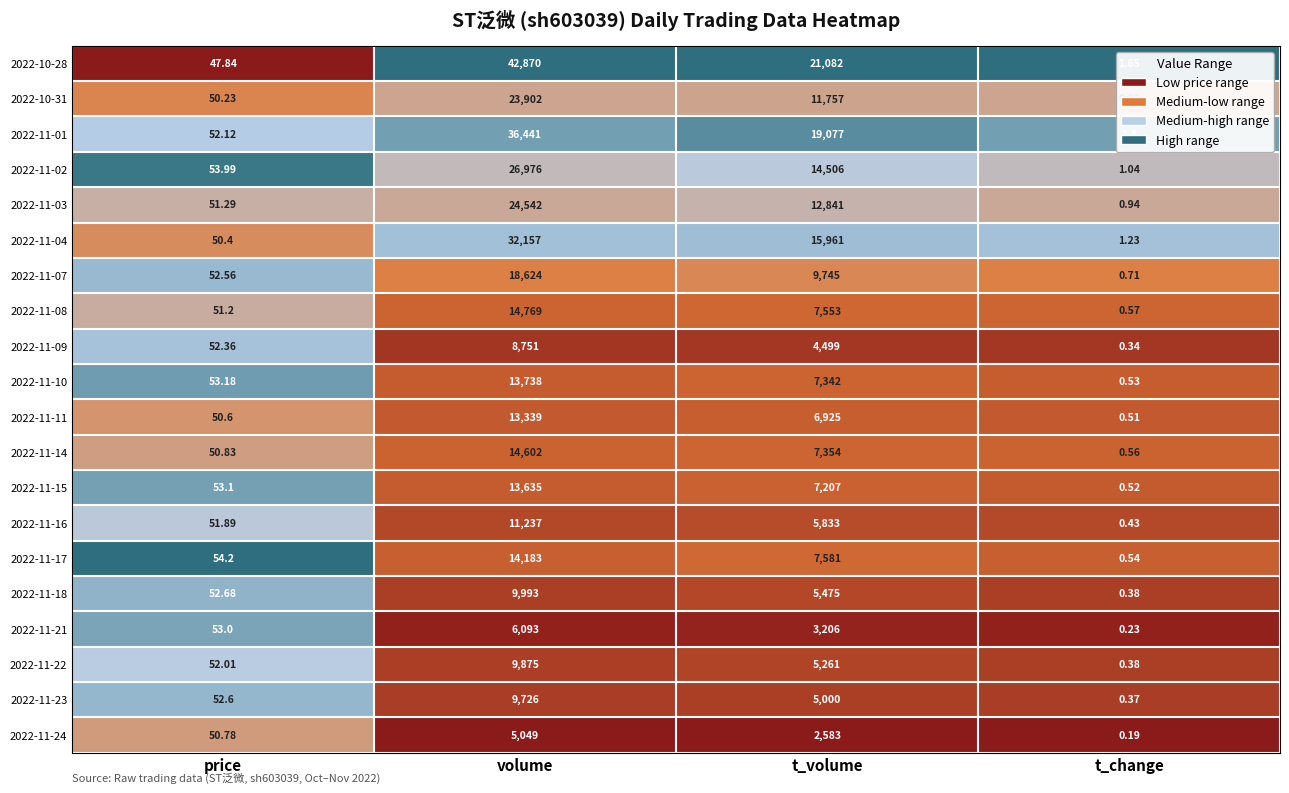

List the labels in order of 2022-11-10 value, smallest first.

t_change, price, t_volume, volume